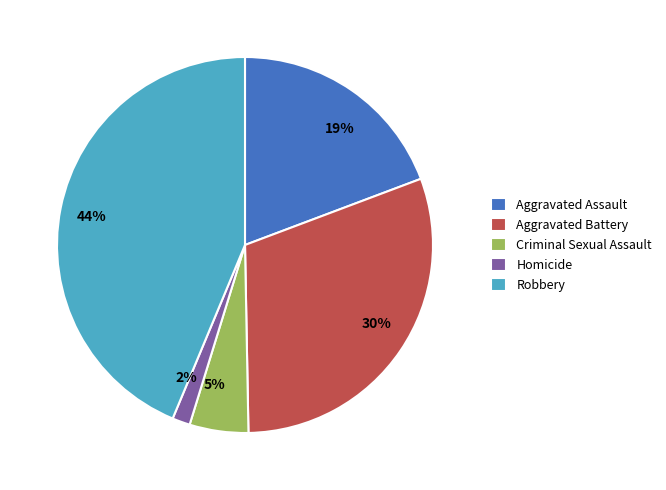

To the nearest percent, what is the difference between the largest and smallest slice percentages?

42%